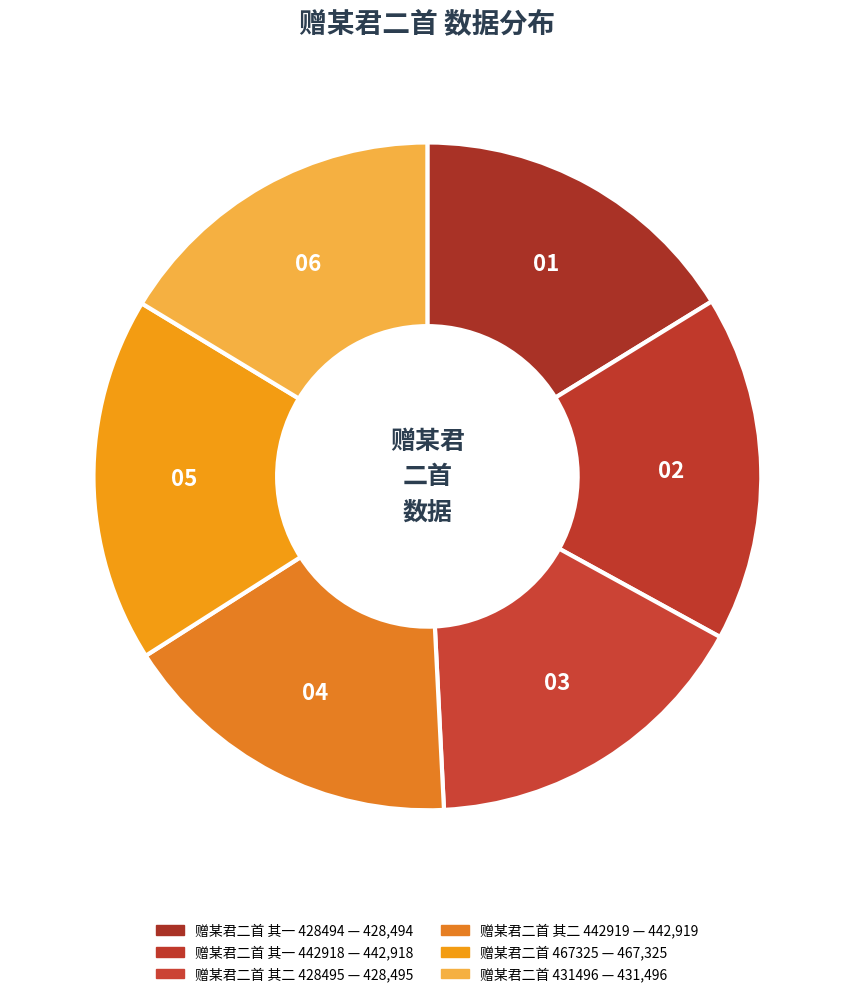

How many segments does this pie chart have?

6